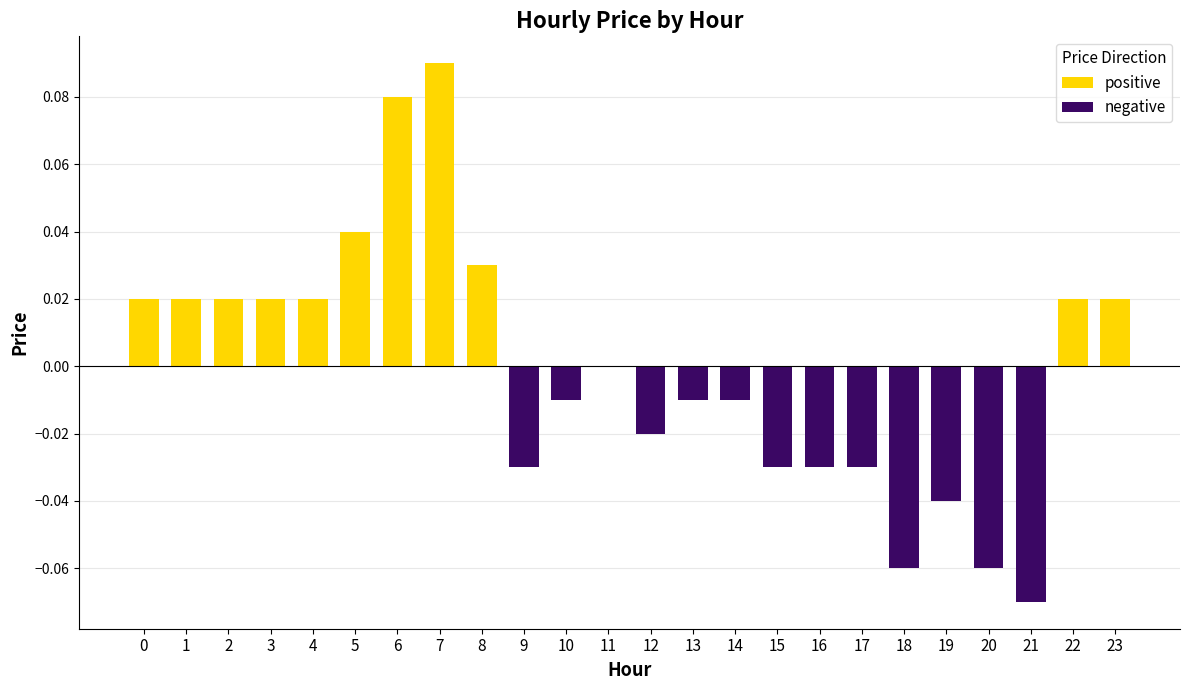

At which category is the sum across all series the highest?

7